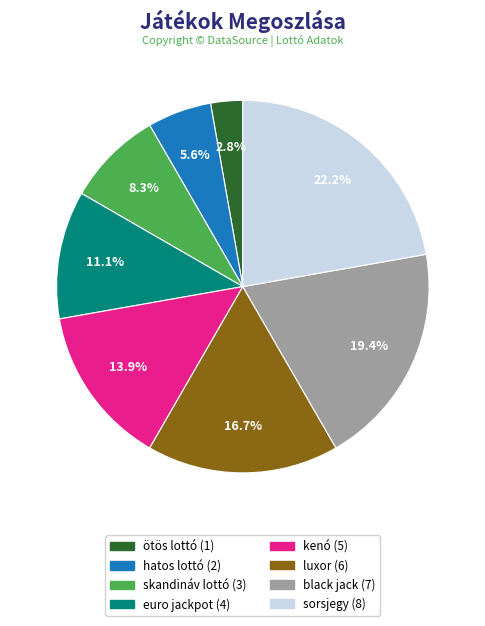

Is there a majority slice in this chart?

No